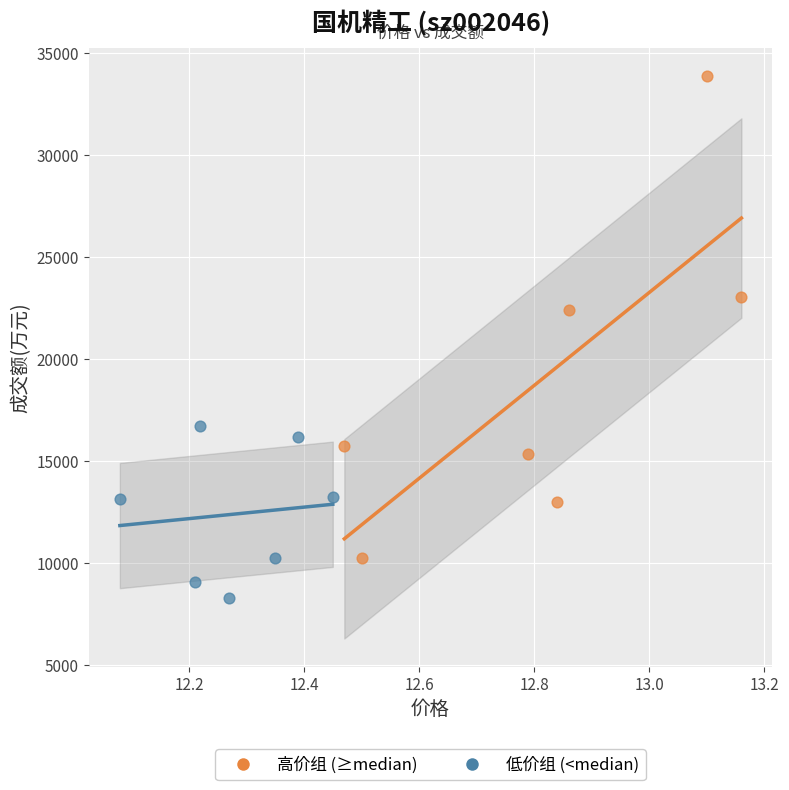

Which series reaches the maximum Y coordinate?

高价组 (≥median)